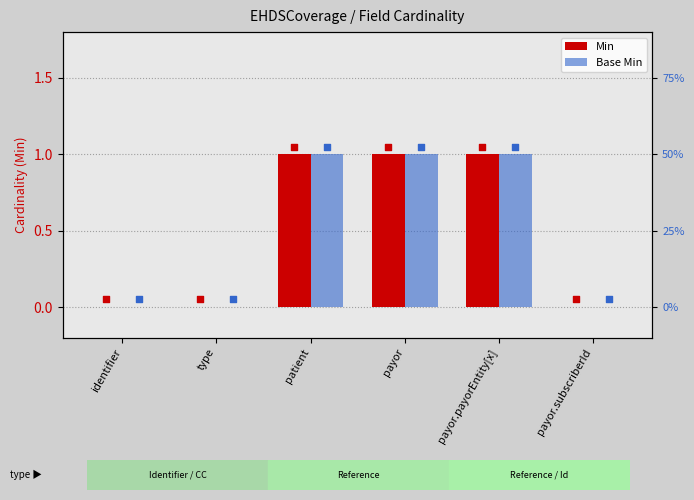

At which category is the sum across all series the highest?

patient